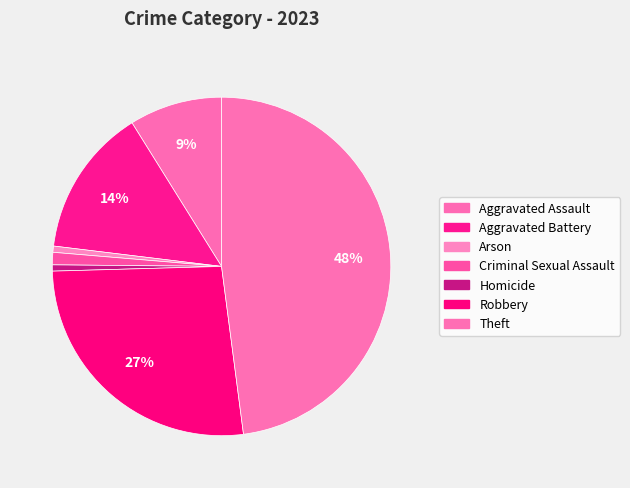

Count the number of slices in the pie.

7